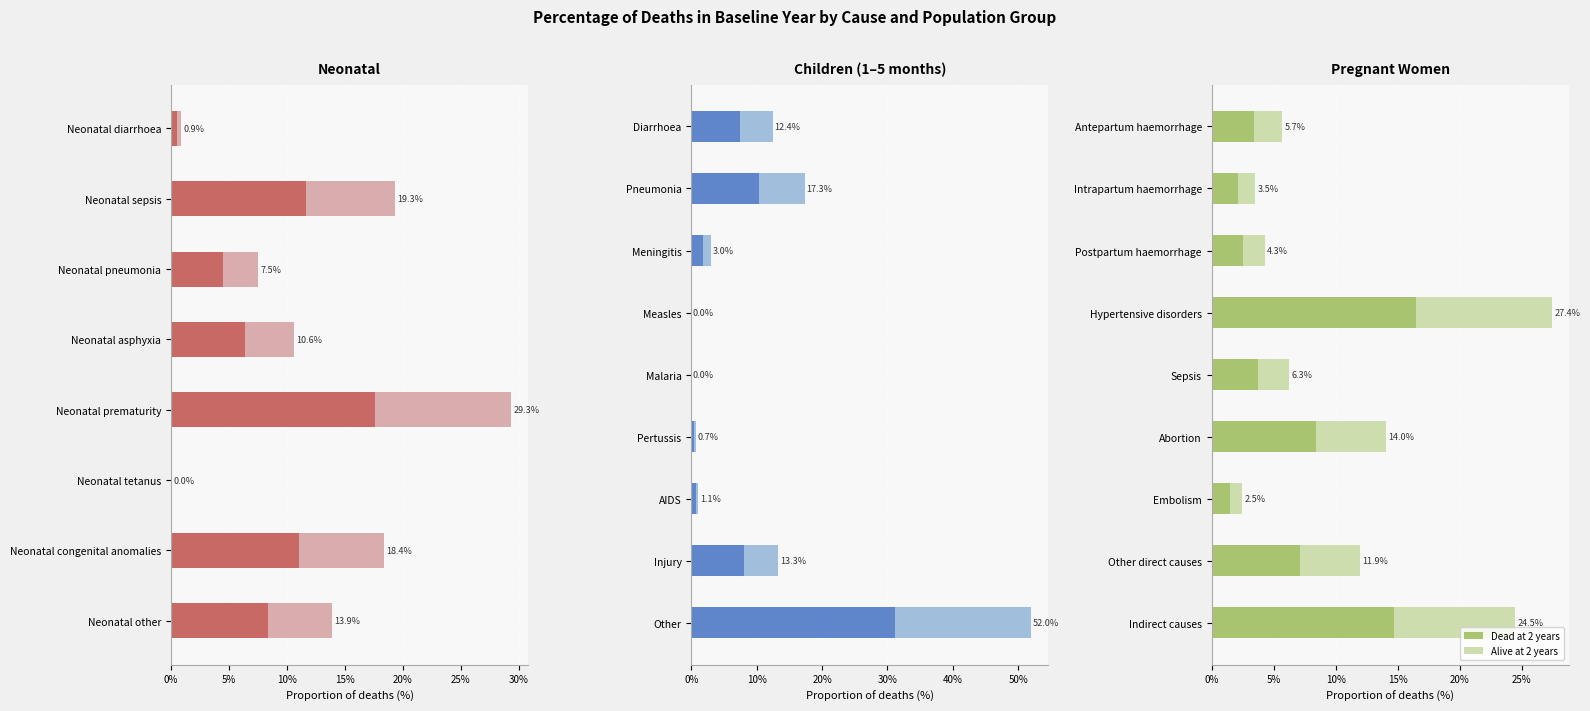

What is the highest value of the Dead at 2 years series?

0.2